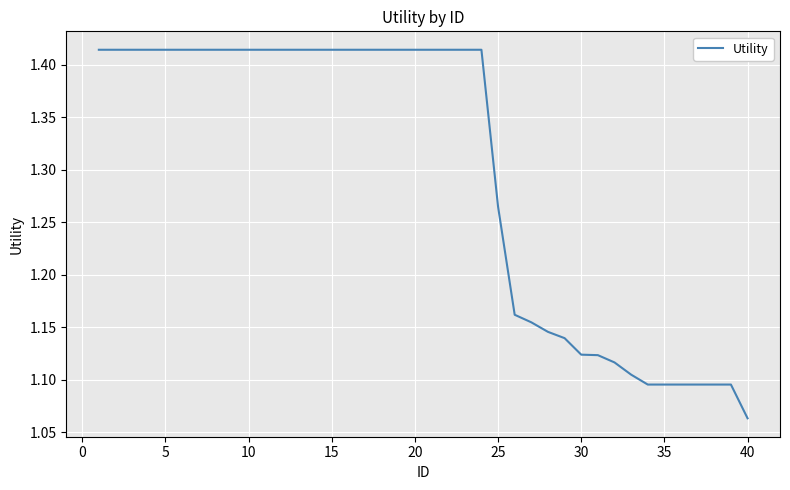

What is the difference between the maximum and minimum values?

0.4